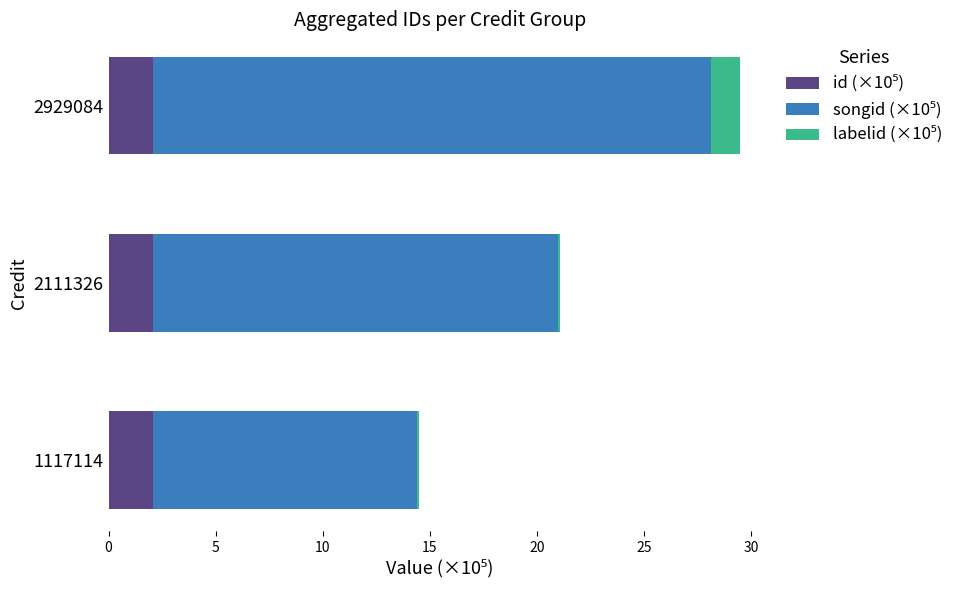

What is the total value across all series at 2929084?

29.5